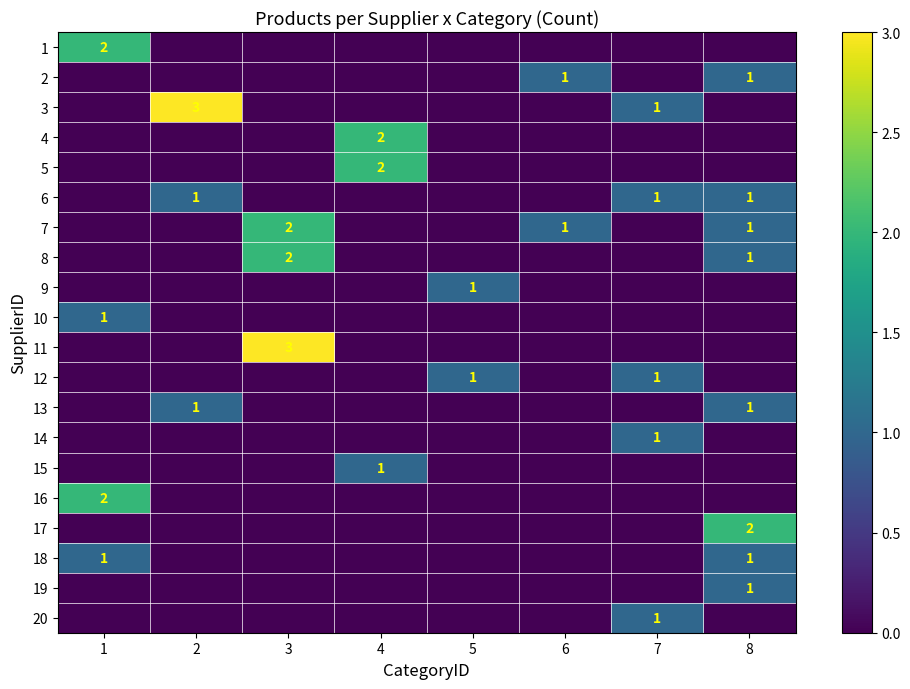

What is the sum of all 15 values?

1